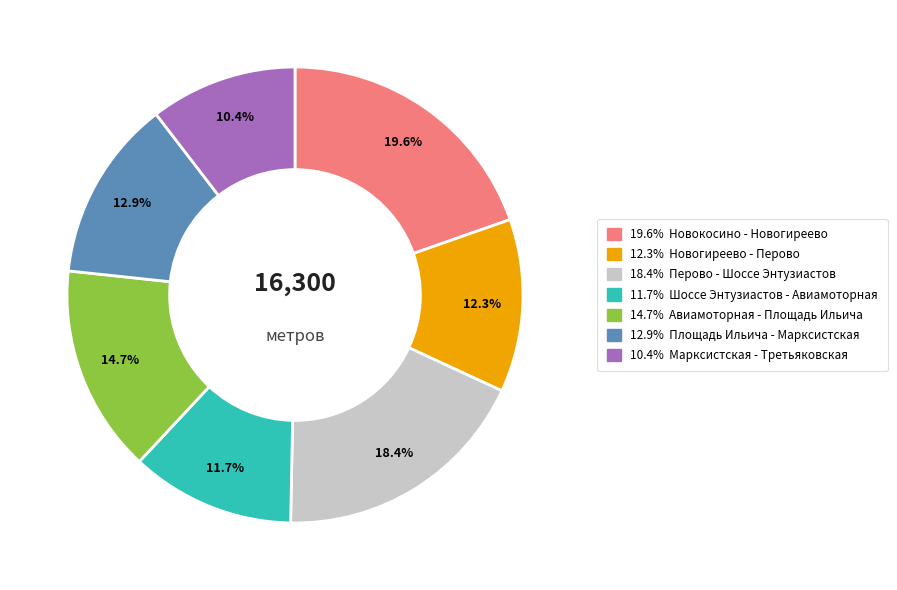

Count the number of slices in the pie.

7